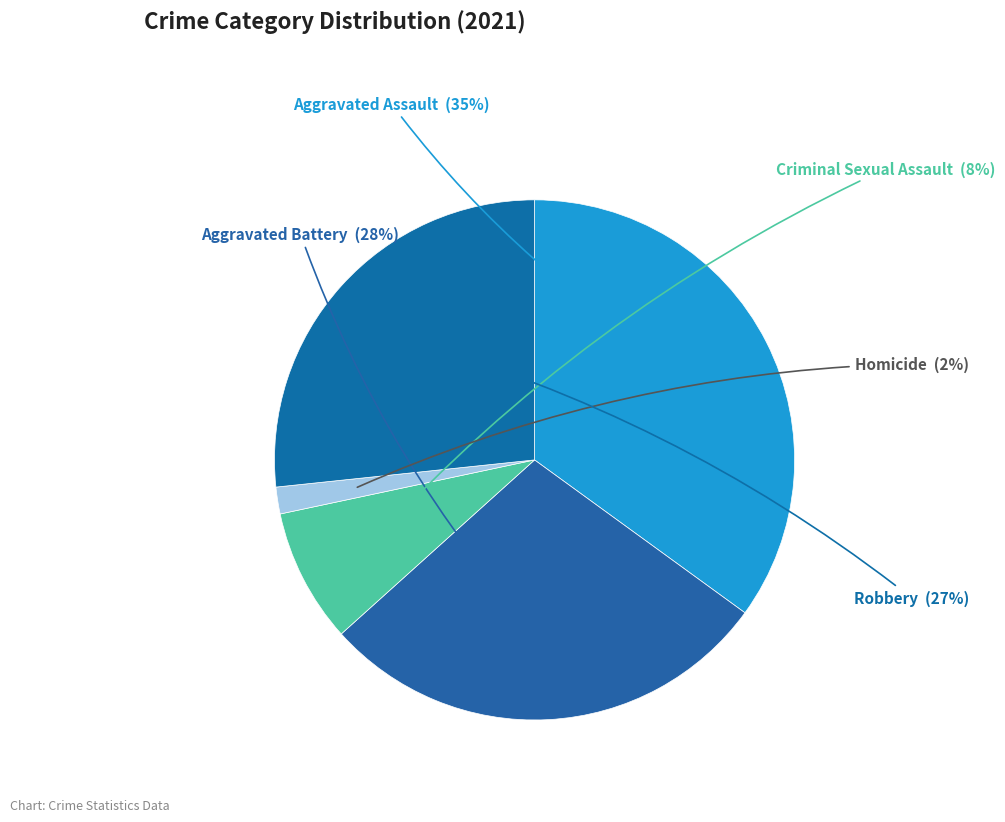

To the nearest percent, what percentage of the pie is Homicide?

2%